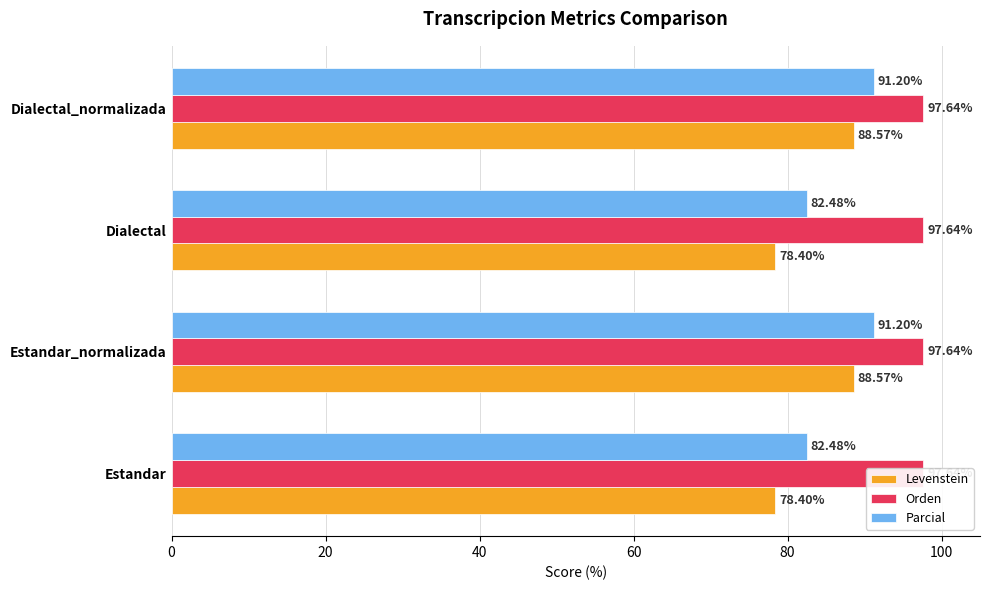

True or false: Parcial has a value of 91.2 at 60.

True